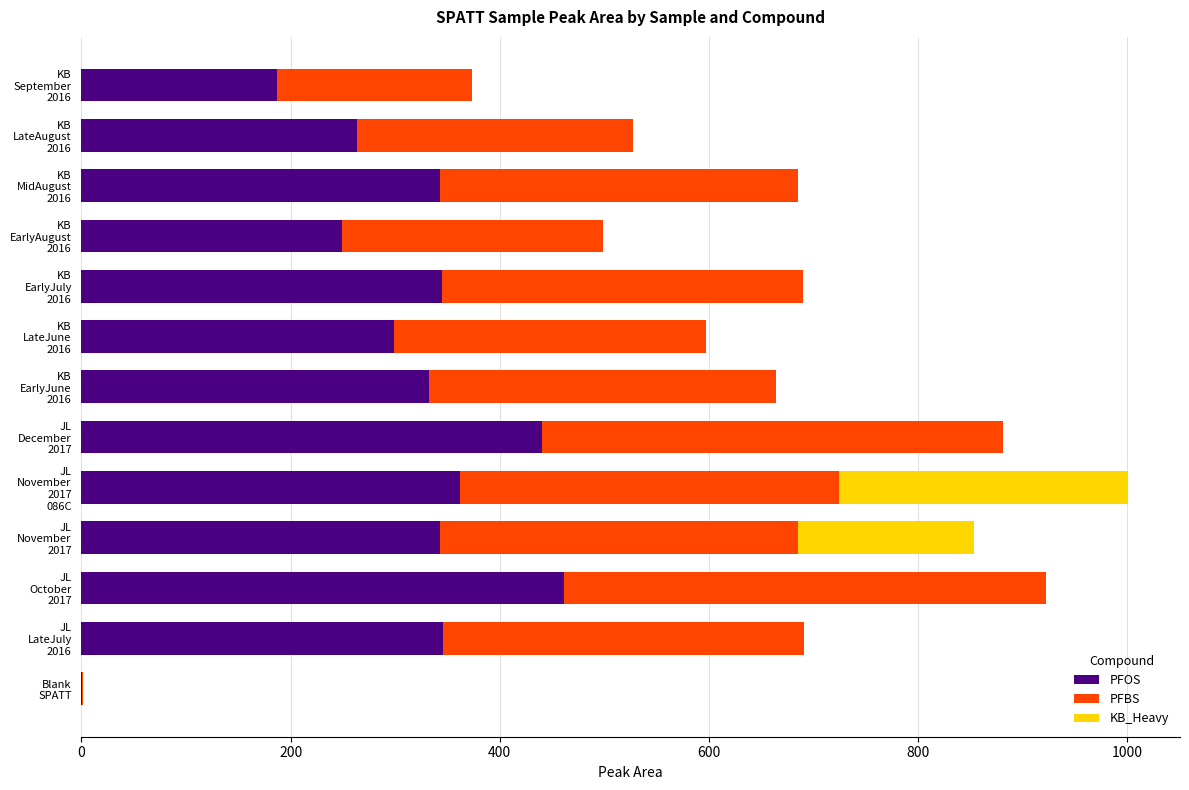

What is the sum of all PFOS values?

3970.0